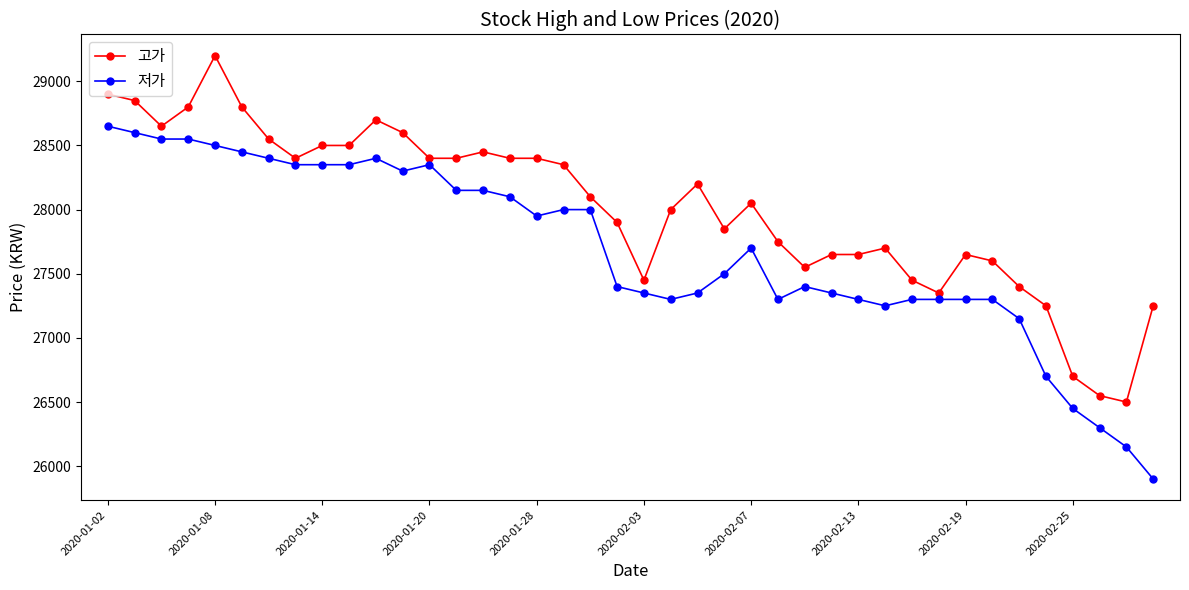

True or false: 저가 has more than 0 interior local peaks.

True